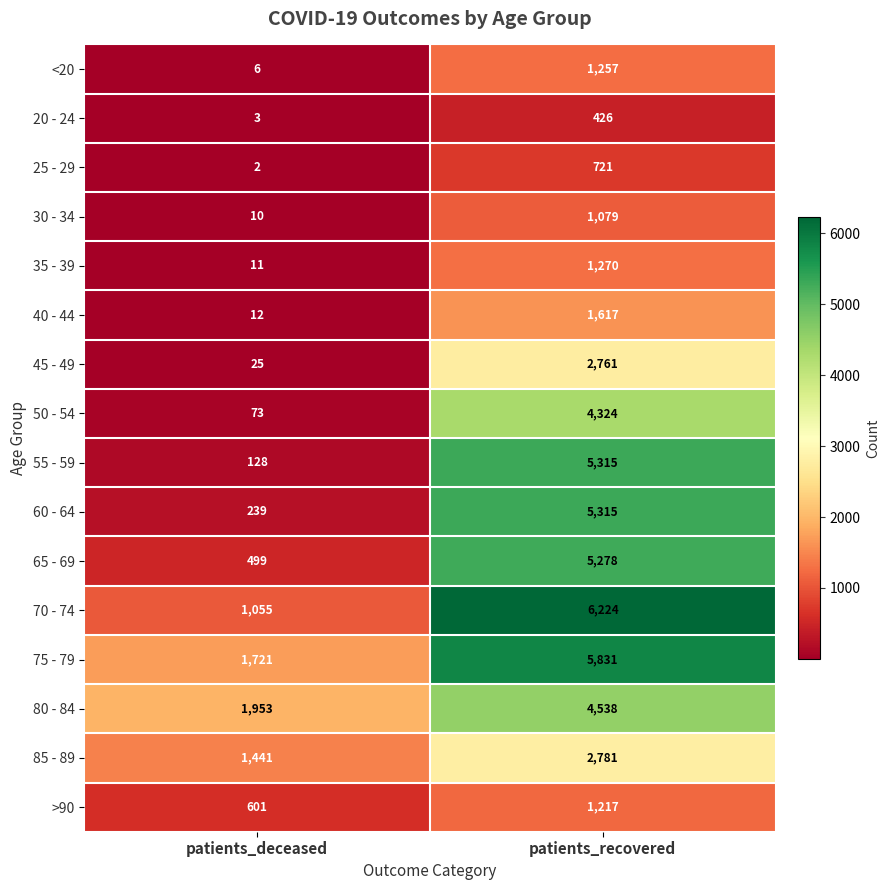

How many distinct data groups are displayed?

16